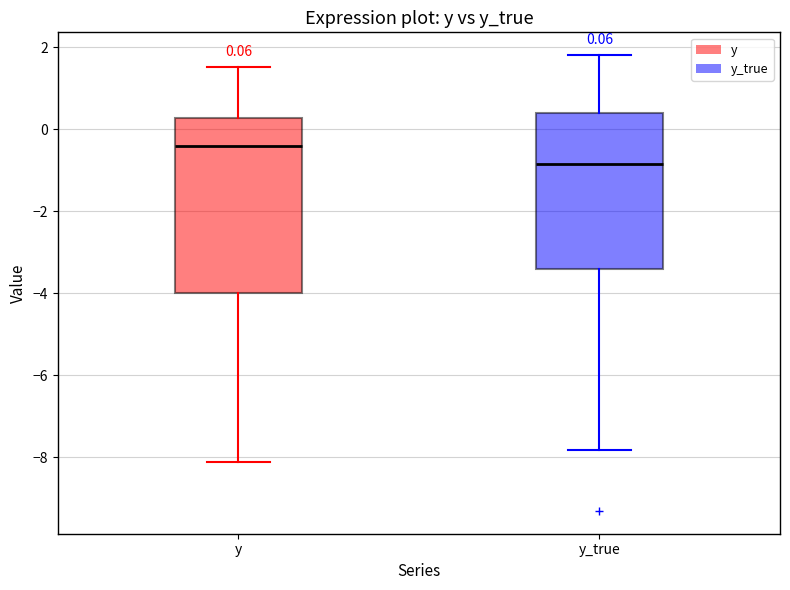

Comparing the boxes themselves (not the whiskers), which one is the tallest?

y